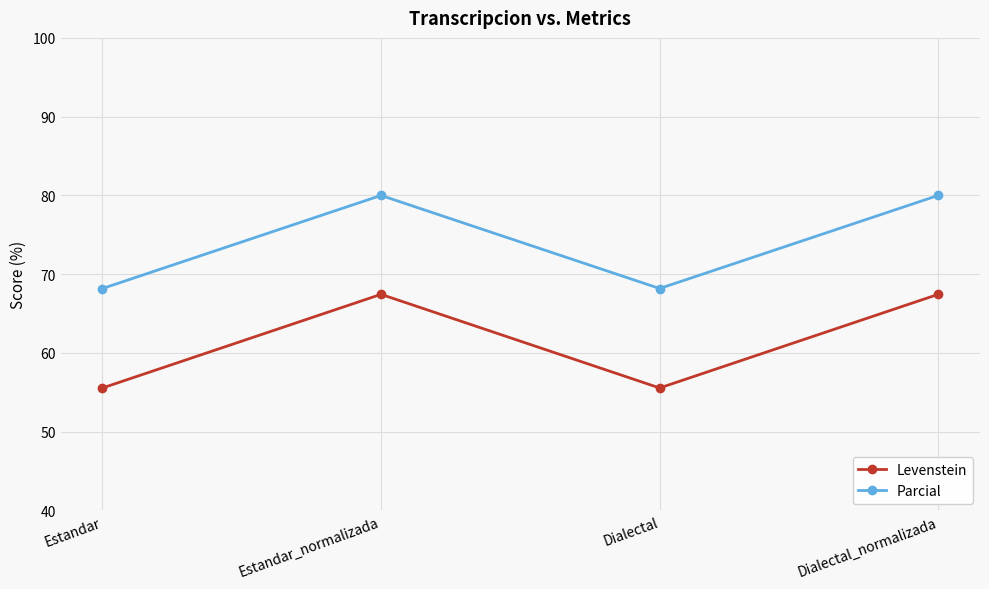

Which series has the largest range (max minus min)?

Levenstein